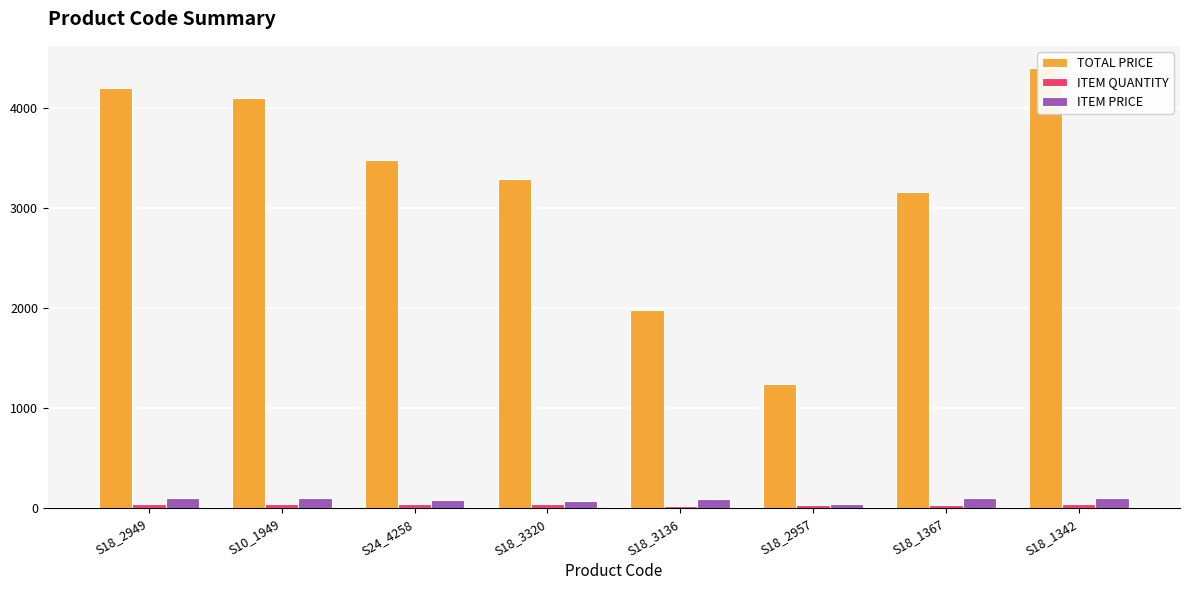

Are the bars grouped side by side (vs. stacked)?

Yes